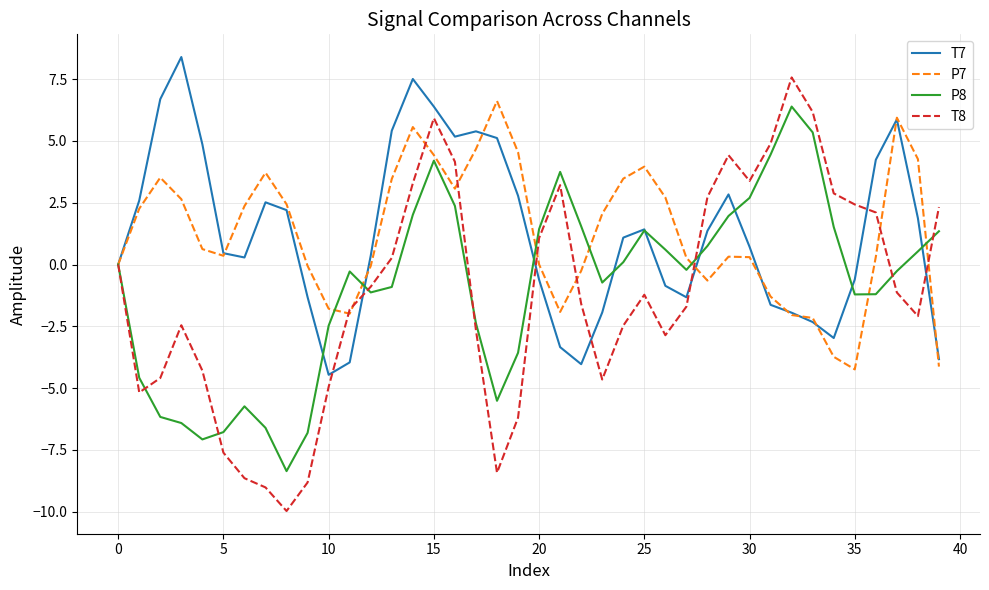

What is the maximum value for T7?

8.4